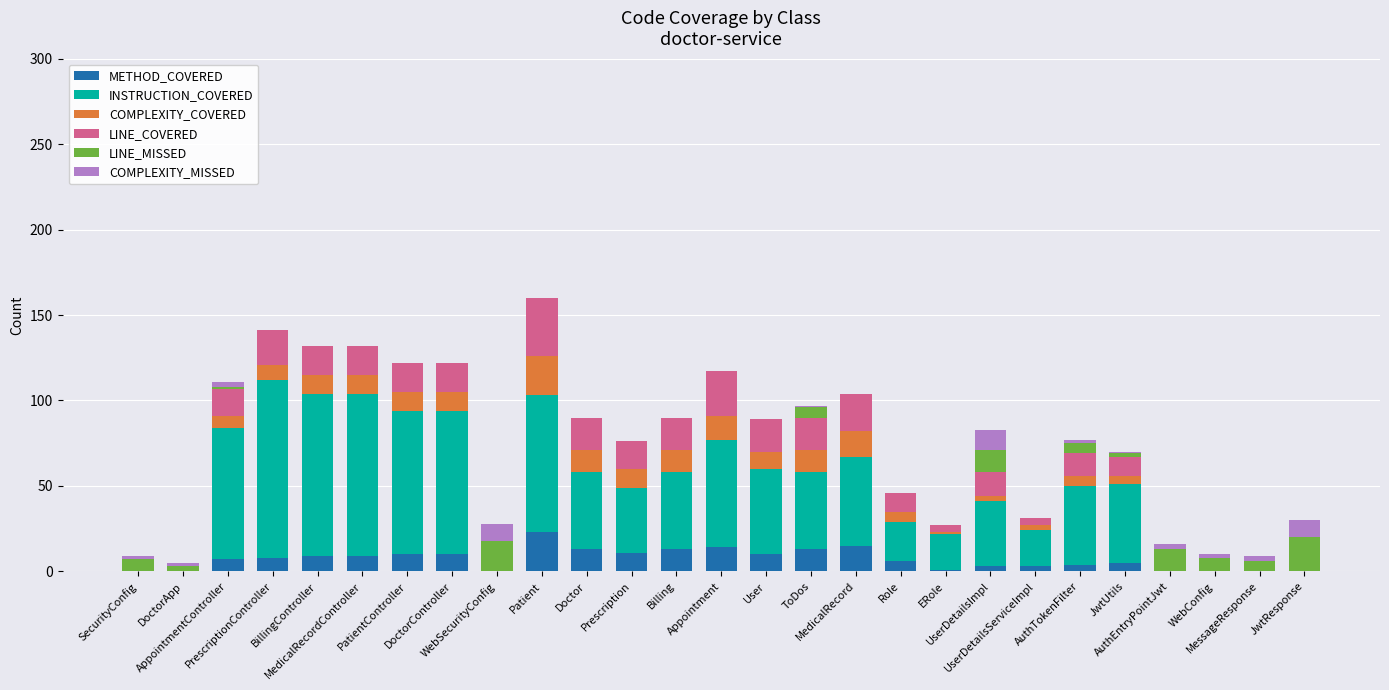

What is the maximum value for METHOD_COVERED?

23